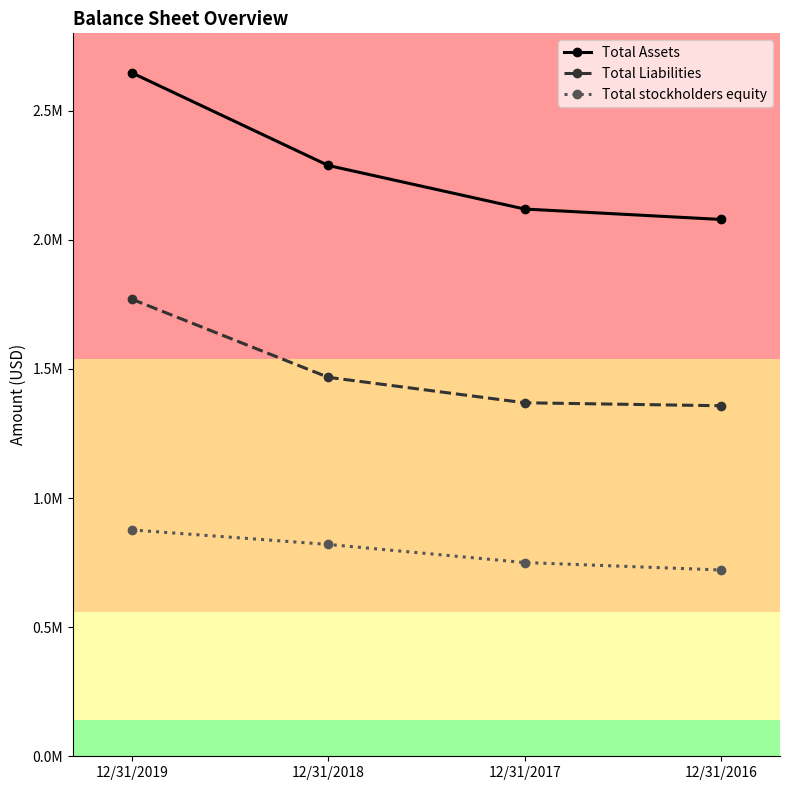

Which series changed the most between 12/31/2019 and 12/31/2017?

Total Assets